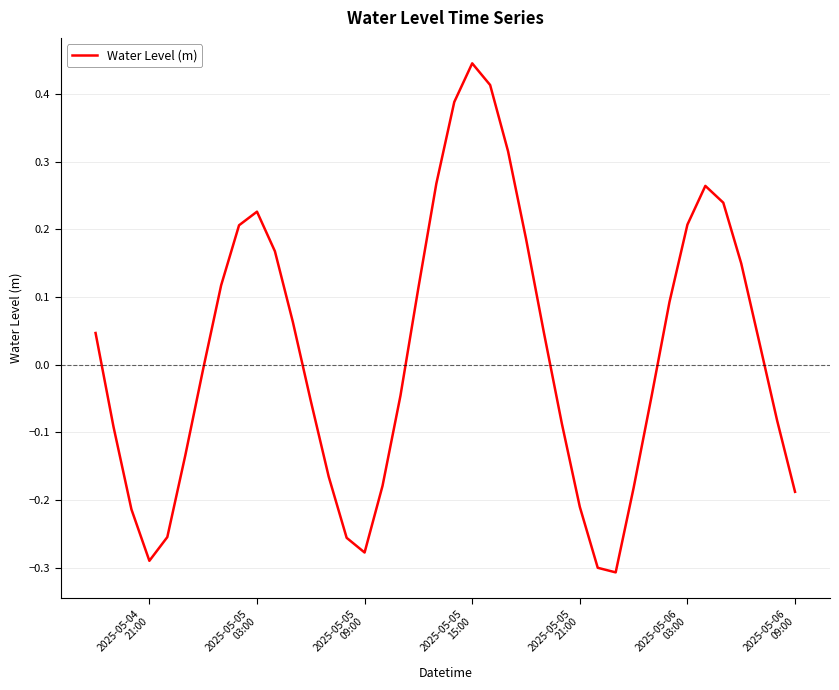

What is the difference between the maximum and minimum values?

0.8